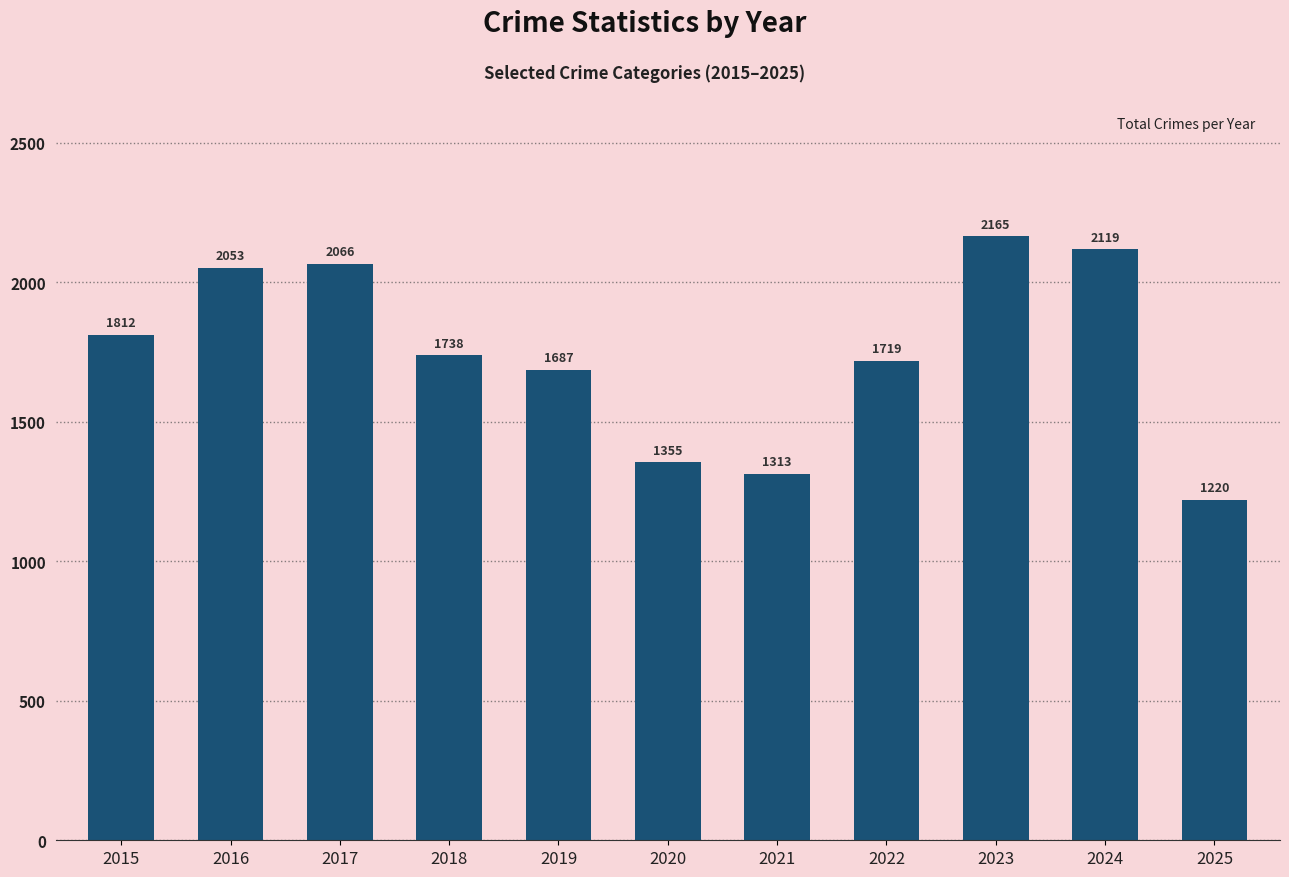

Where is the data nearest to the value 1692?

2019